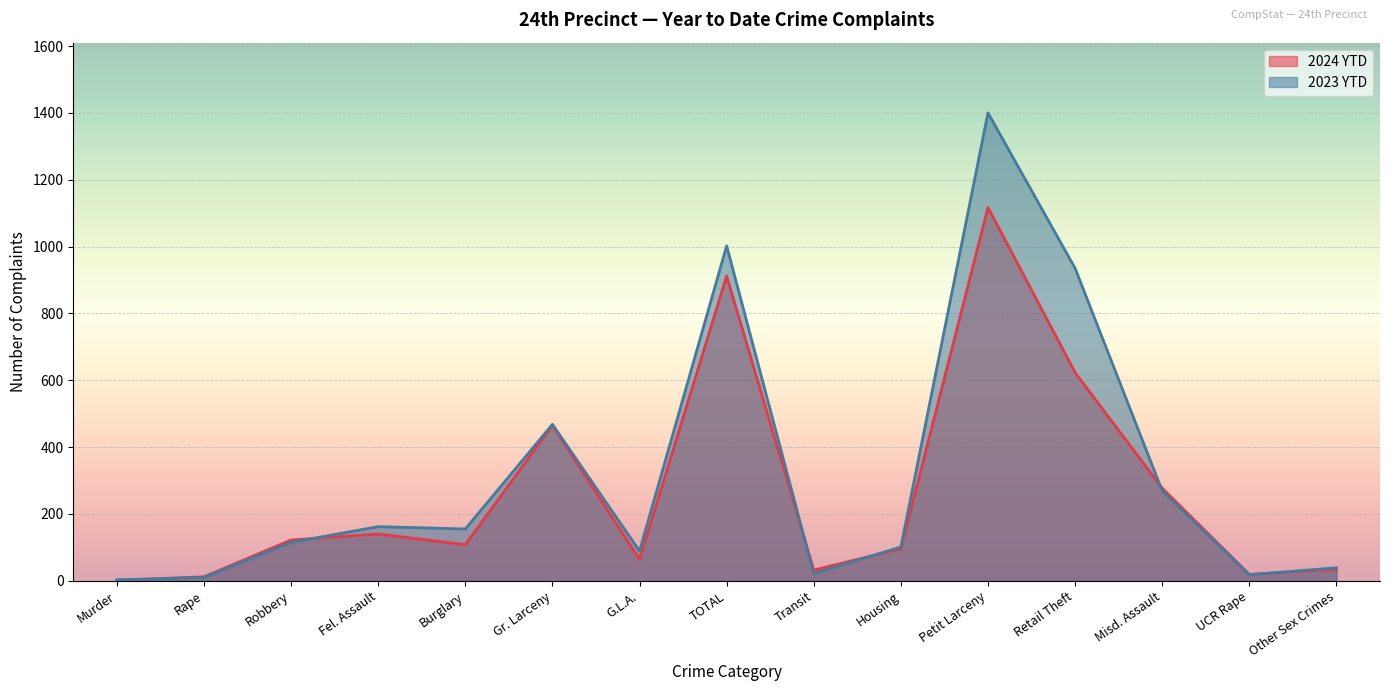

List the series in order of their overall mean, lowest first.

2024 YTD, 2023 YTD